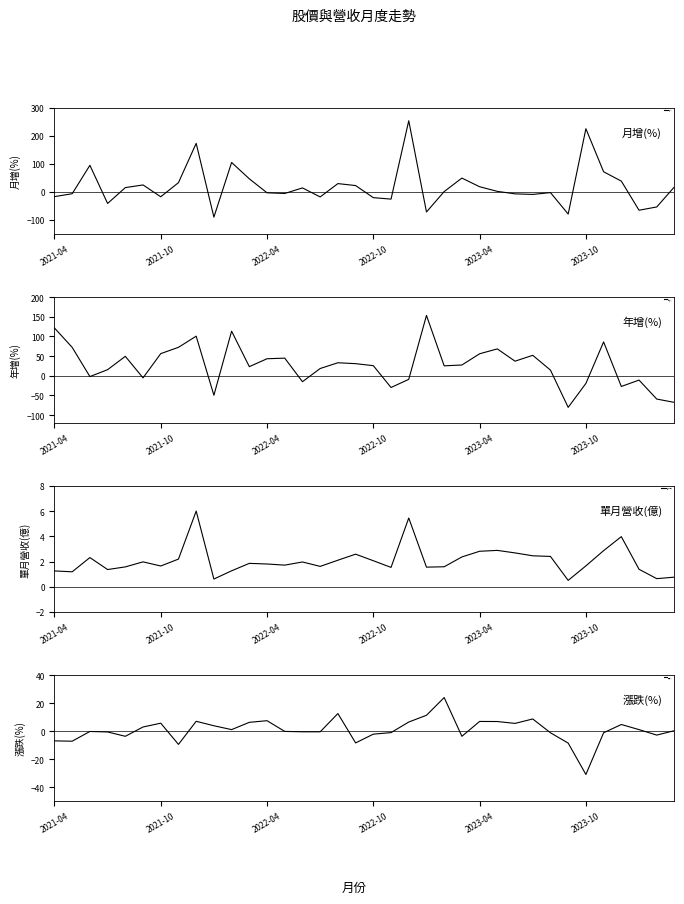

Which series has the largest range (max minus min)?

月增(%)